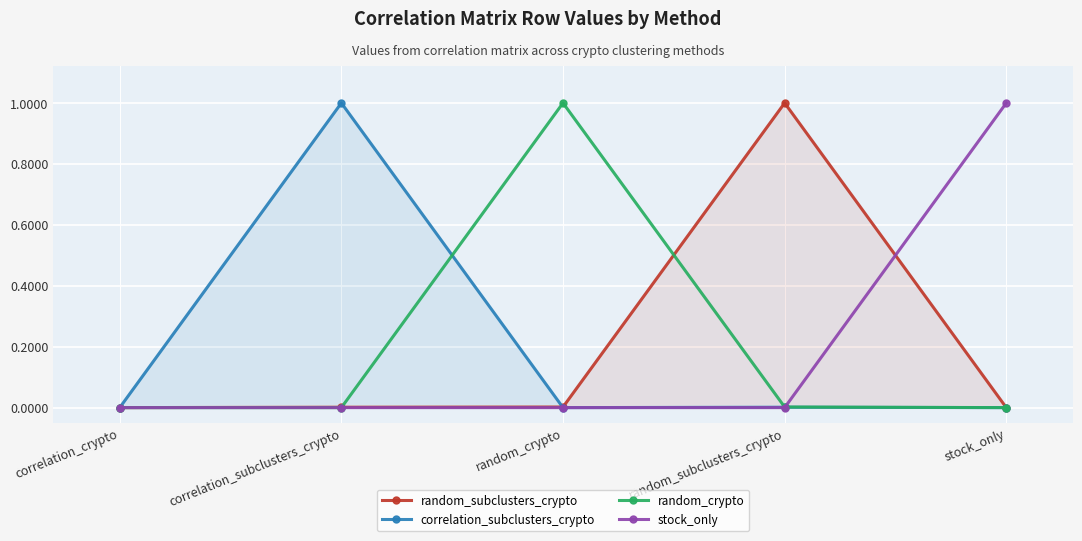

How many positive values does the random_crypto series have?

2